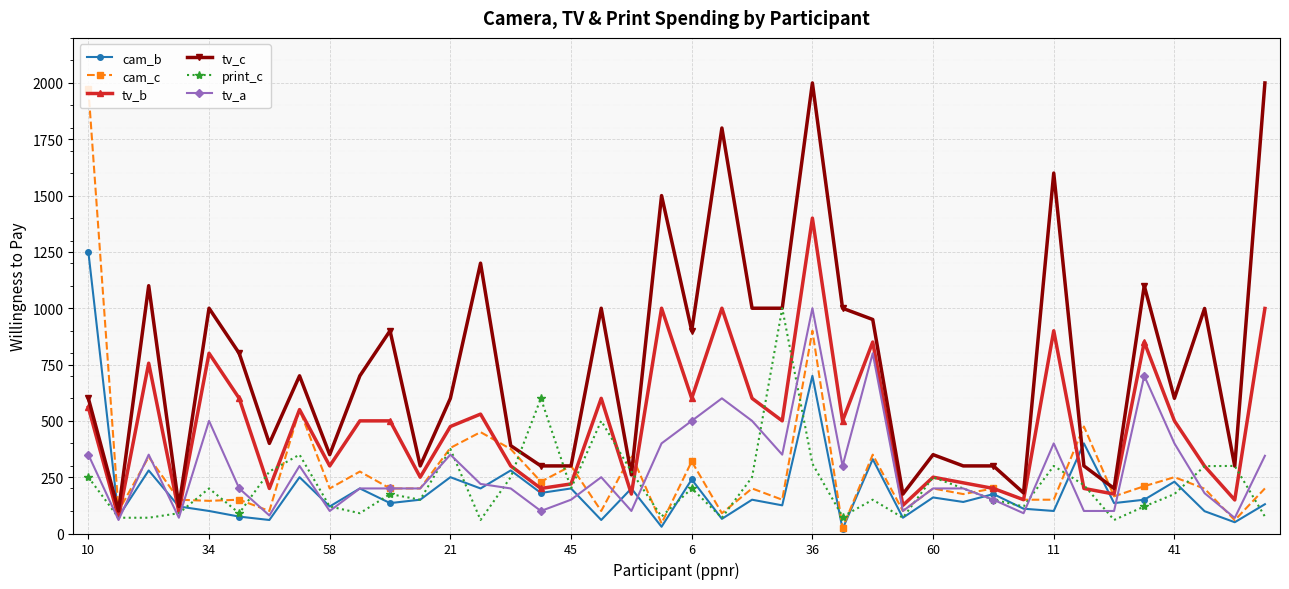

What is the highest value of the tv_a series?

1000.0